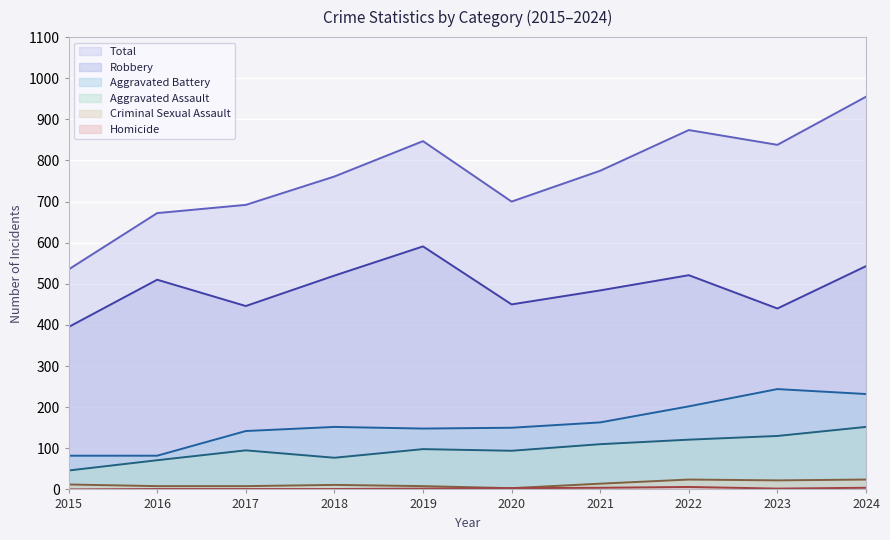

Reading left to right, what are all the values shown in this chart?

Aggravated Assault: 2015=46	2016=71	2017=95	2018=77	2019=98	2020=94	2021=110	2022=121	2023=130	2024=152
Aggravated Battery: 2015=82	2016=82	2017=142	2018=152	2019=148	2020=150	2021=163	2022=202	2023=244	2024=232
Criminal Sexual Assault: 2015=12	2016=8	2017=8	2018=11	2019=8	2020=3	2021=14	2022=24	2023=22	2024=24
Homicide: 2015=0	2016=1	2017=1	2018=1	2019=2	2020=3	2021=4	2022=6	2023=2	2024=4
Robbery: 2015=395	2016=510	2017=446	2018=520	2019=591	2020=450	2021=484	2022=521	2023=440	2024=543
Total: 2015=535	2016=672	2017=692	2018=761	2019=847	2020=700	2021=775	2022=874	2023=838	2024=955